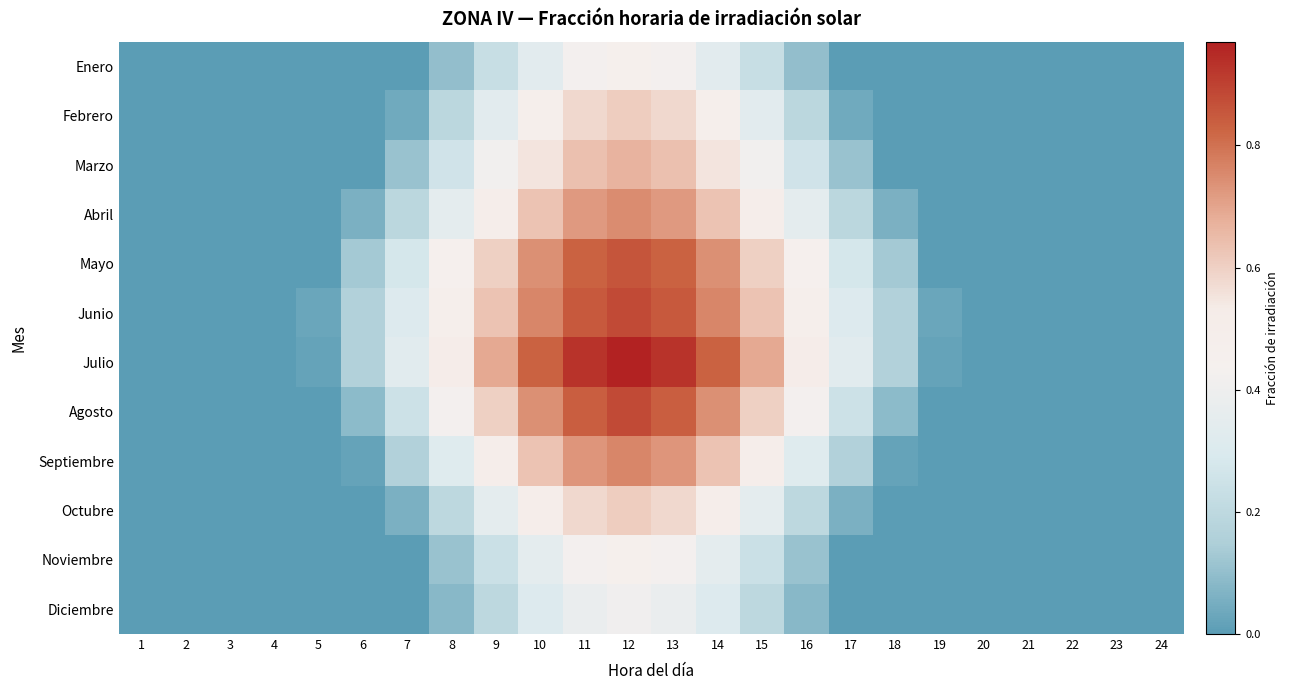

What is the greatest value displayed?

1.0